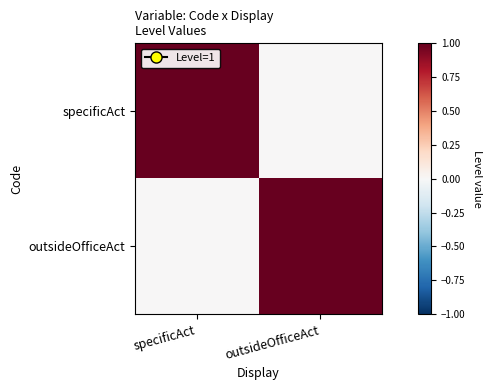

Reading left to right, list all the values displayed in this chart.

specificAct: specificAct=1	outsideOfficeAct=0
outsideOfficeAct: specificAct=0	outsideOfficeAct=1